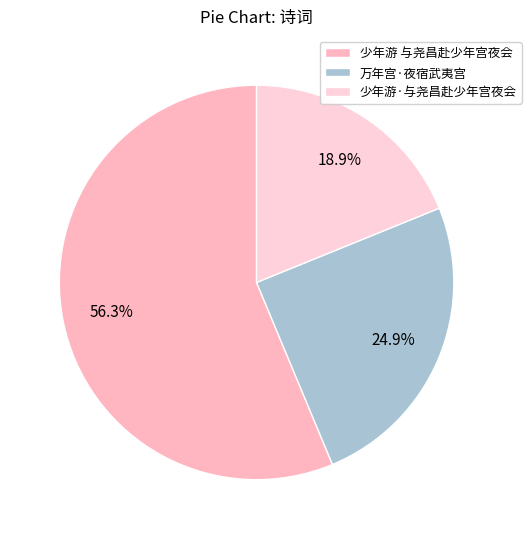

What portion of the pie excludes 少年游 与尧昌赴少年宫夜会?

43.7%